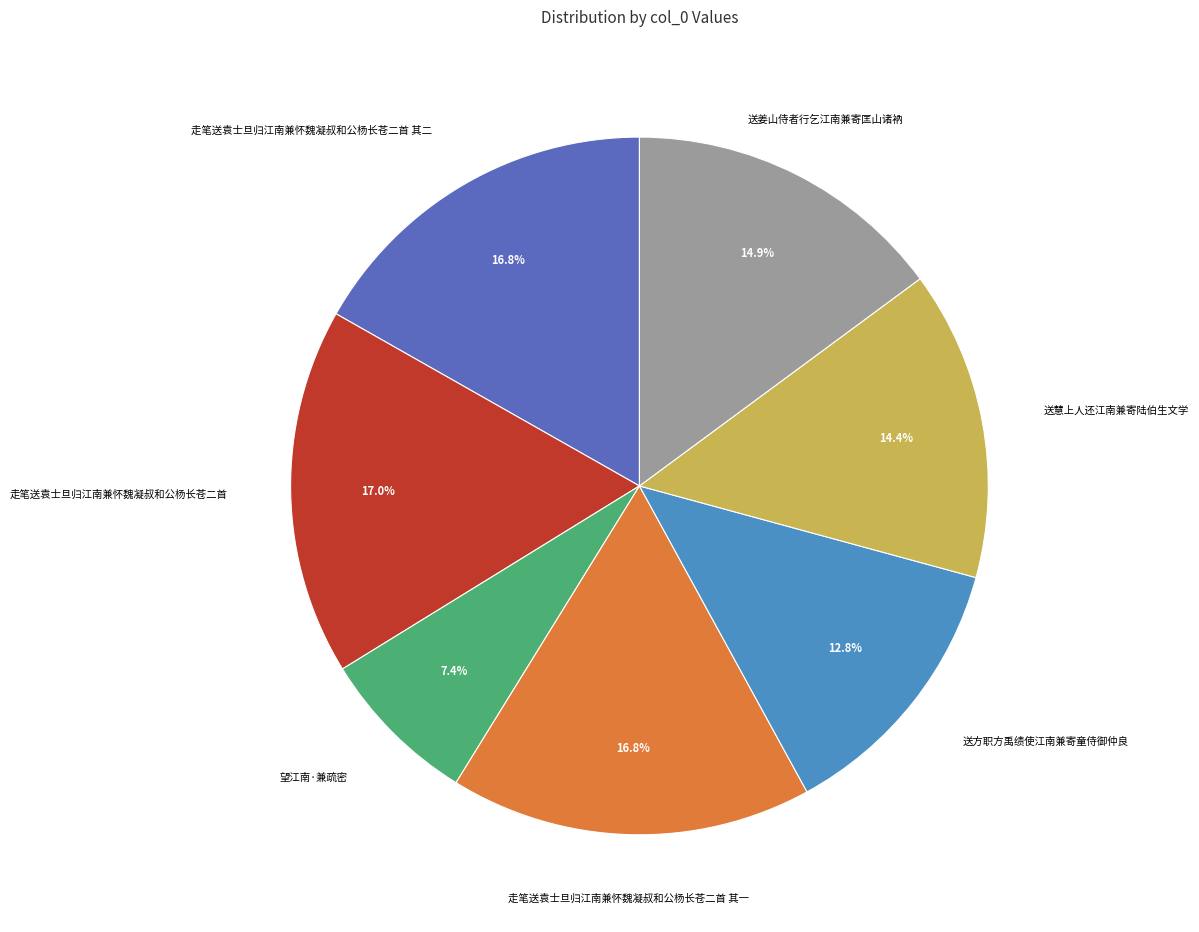

Which has a higher value, 送方职方禹绩使江南兼寄童侍御仲良 or 走笔送袁士旦归江南兼怀魏凝叔和公杨长苍二首 其一?

走笔送袁士旦归江南兼怀魏凝叔和公杨长苍二首 其一